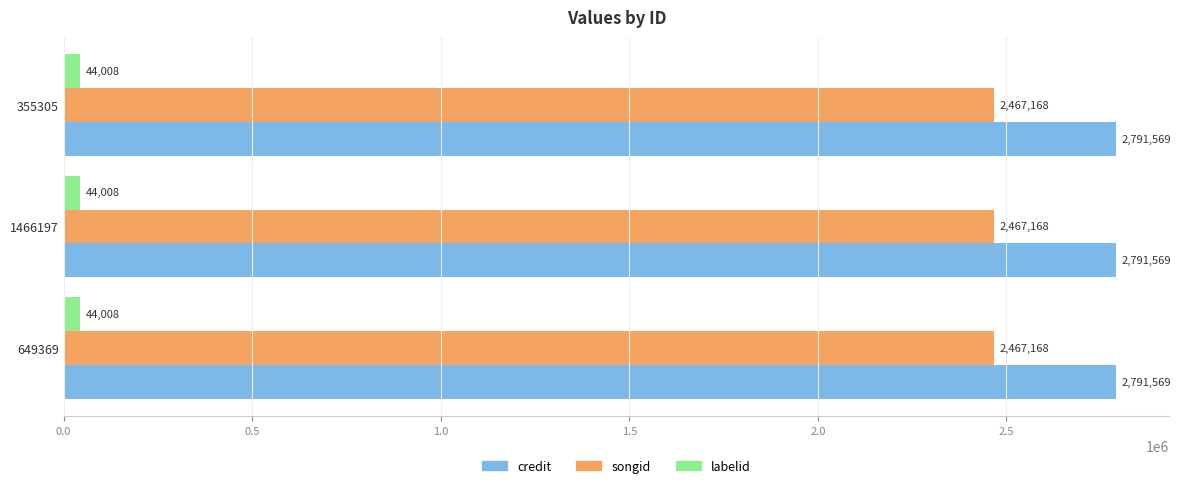

What is the approximate value of credit at 355305?

2791569